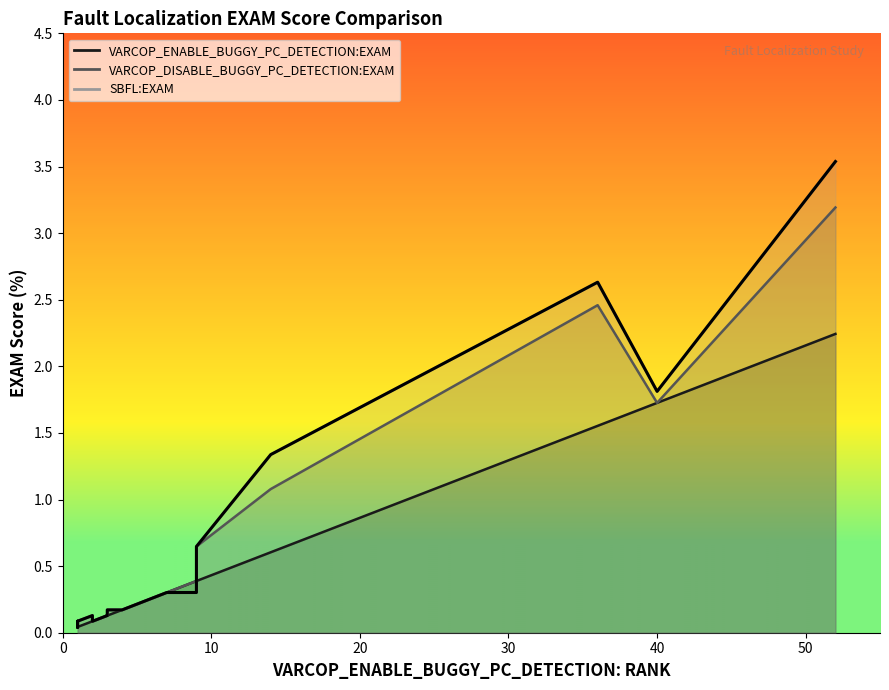

What is the value of the 18th point from the left?

2.6